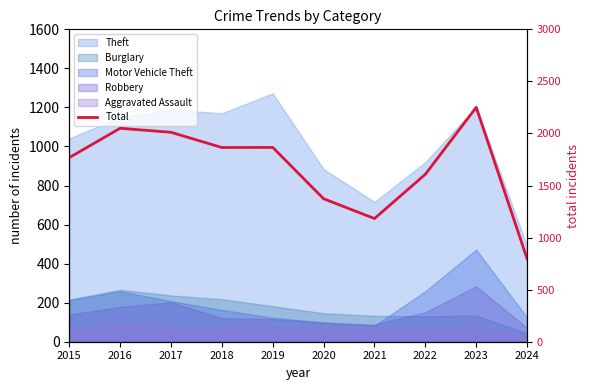

Approximately how many times larger is the value at 2017 compared to 2015?

1.1